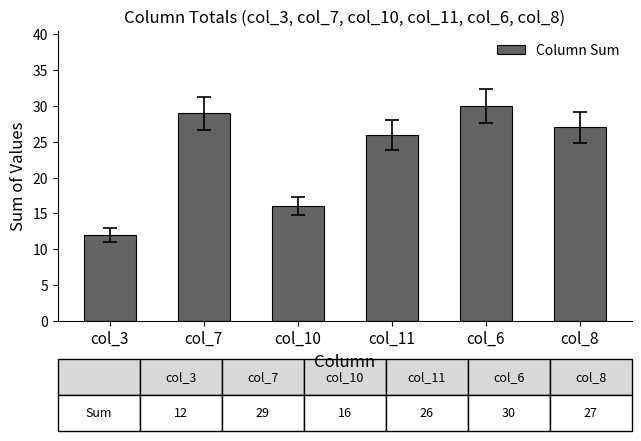

What is the label of the 5th bar from the right?

col_7